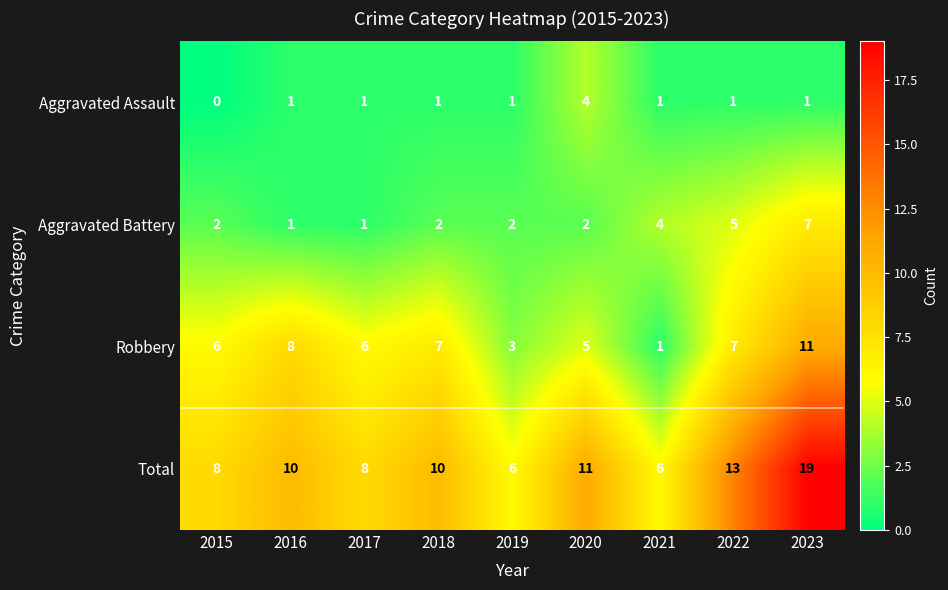

Count the Aggravated Battery values in the range 2 to 4.

5